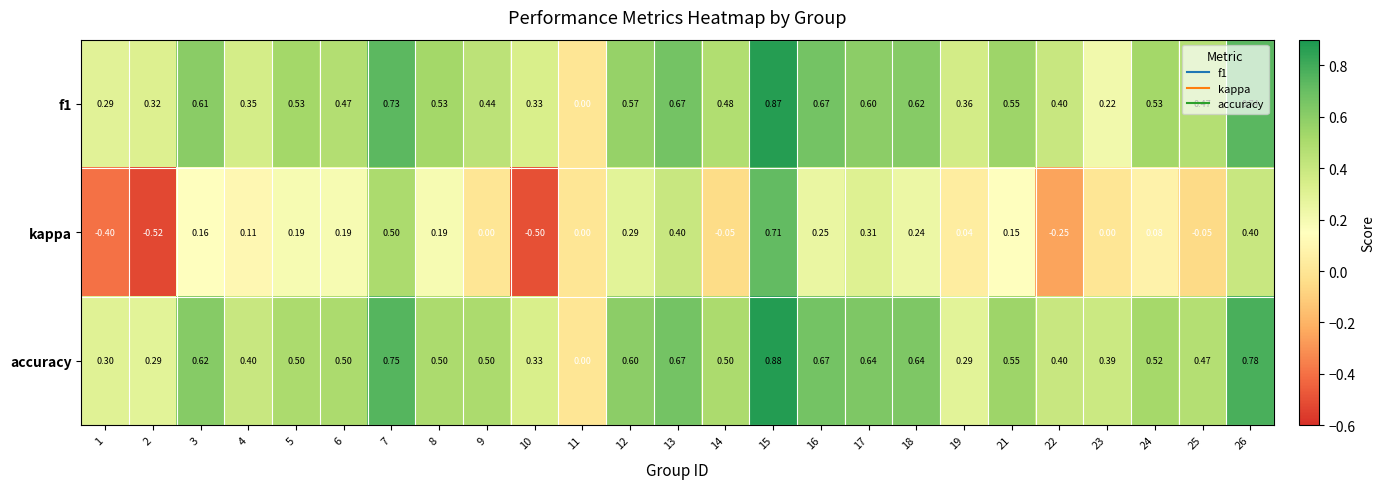

Which series has the largest total across all categories?

accuracy